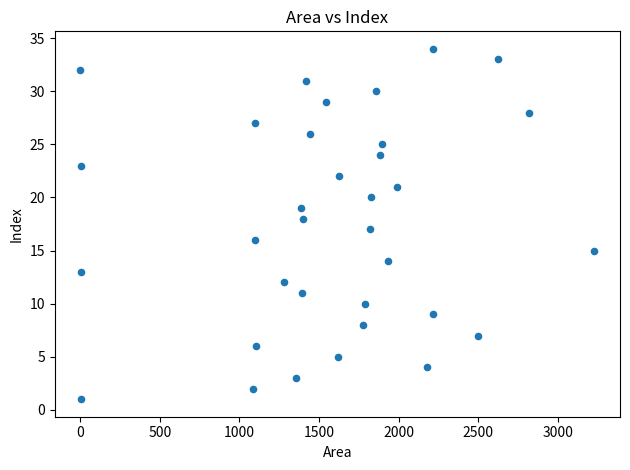

What is the range of Y values (max minus min)?

33